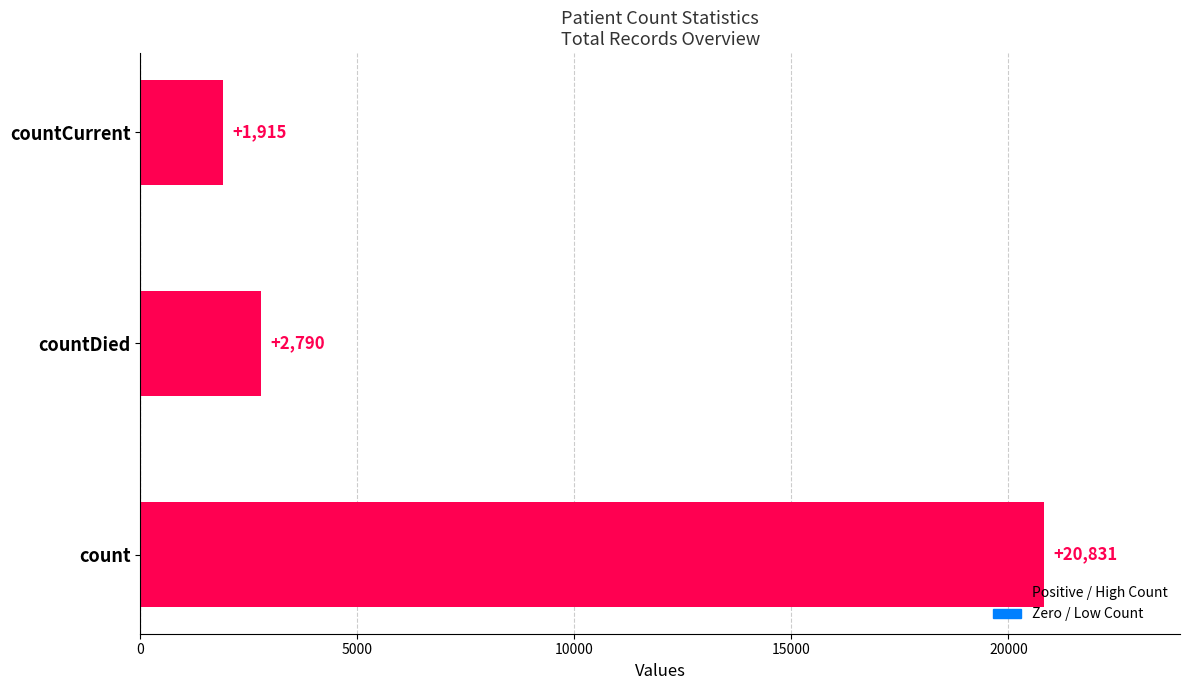

What is the smallest value displayed?

1915